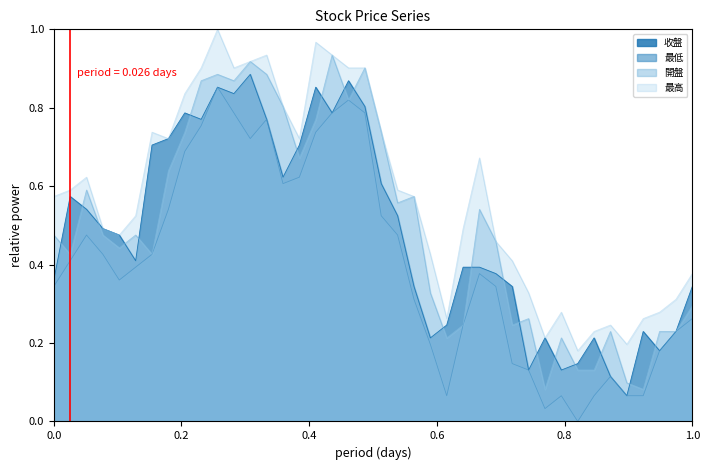

Which series has the largest total across all categories?

最高